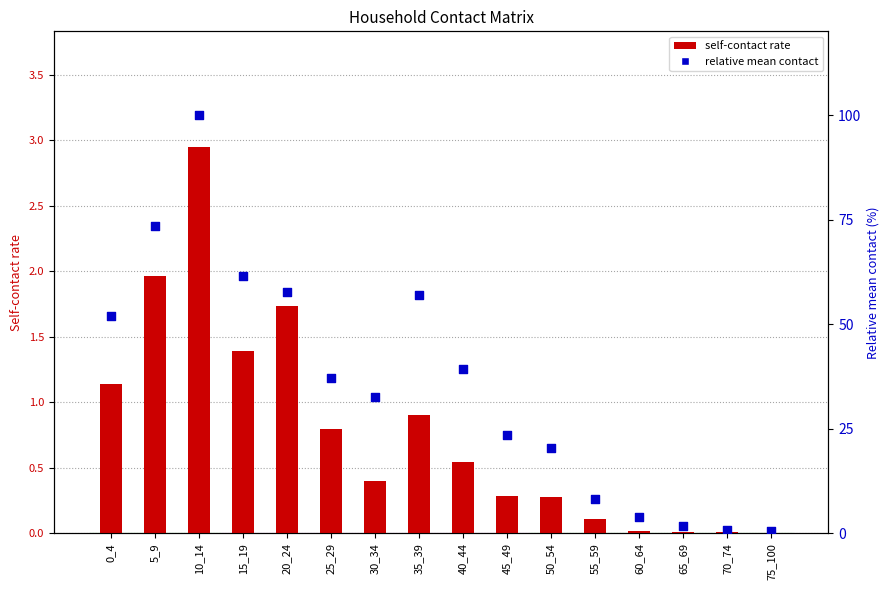

Which series has the largest Y range (max minus min)?

relative mean contact